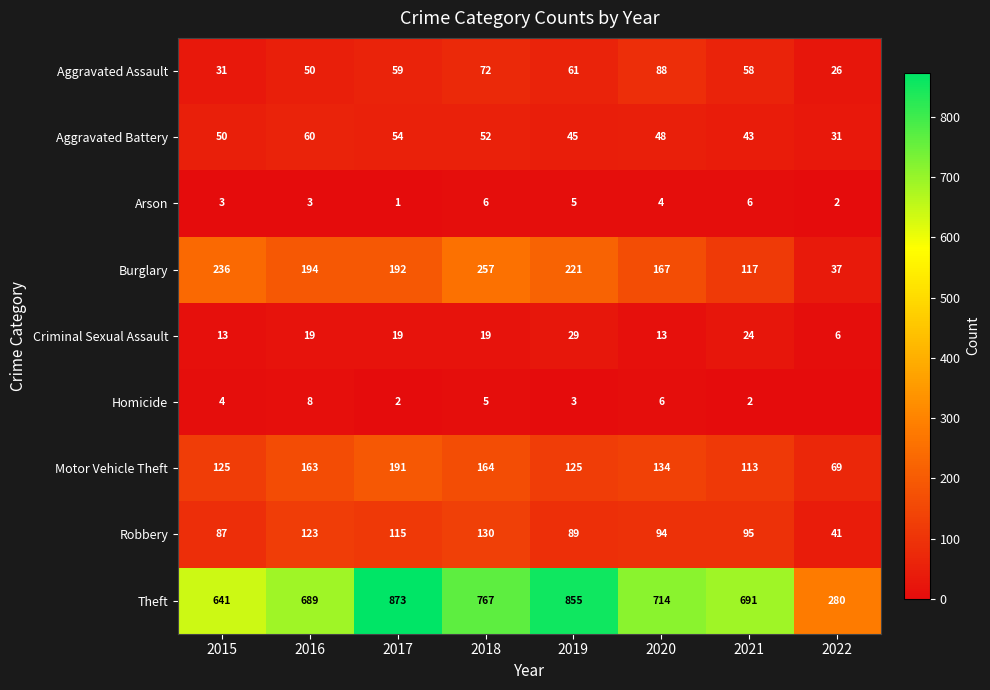

Which has a higher value, 2015 or 2020?

2020